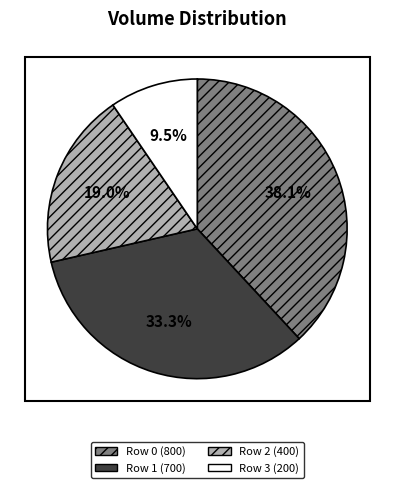

Is there a majority slice in this chart?

No